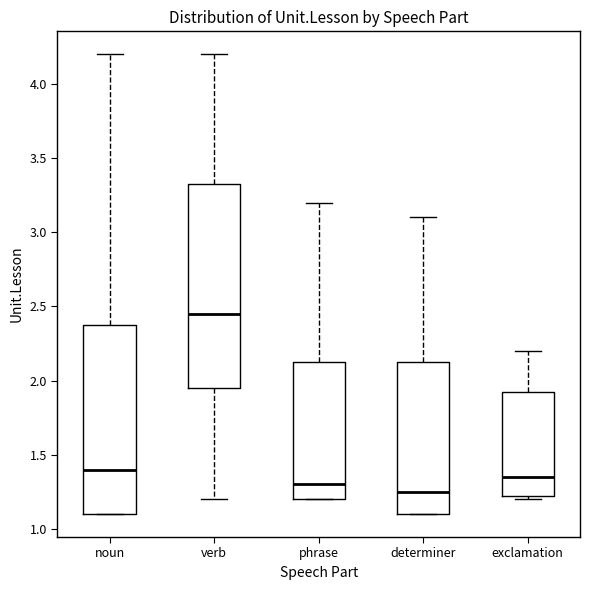

Which box's median line is the highest?

verb